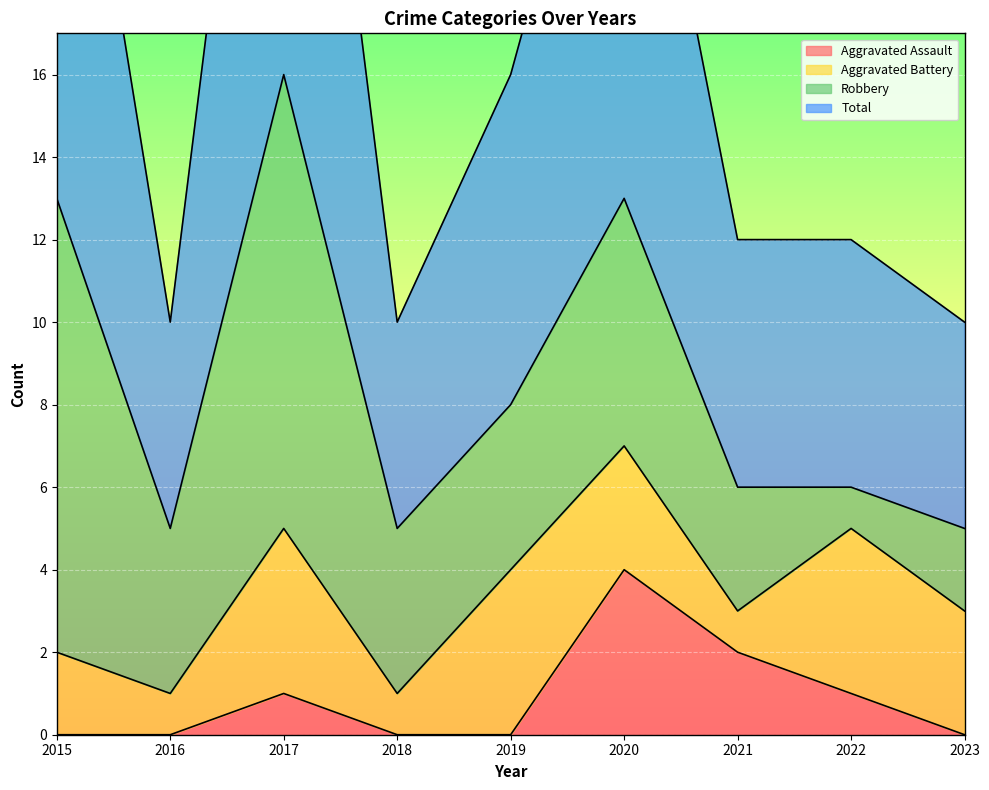

True or false: Aggravated Assault has more than 0 points higher than both neighbors.

True